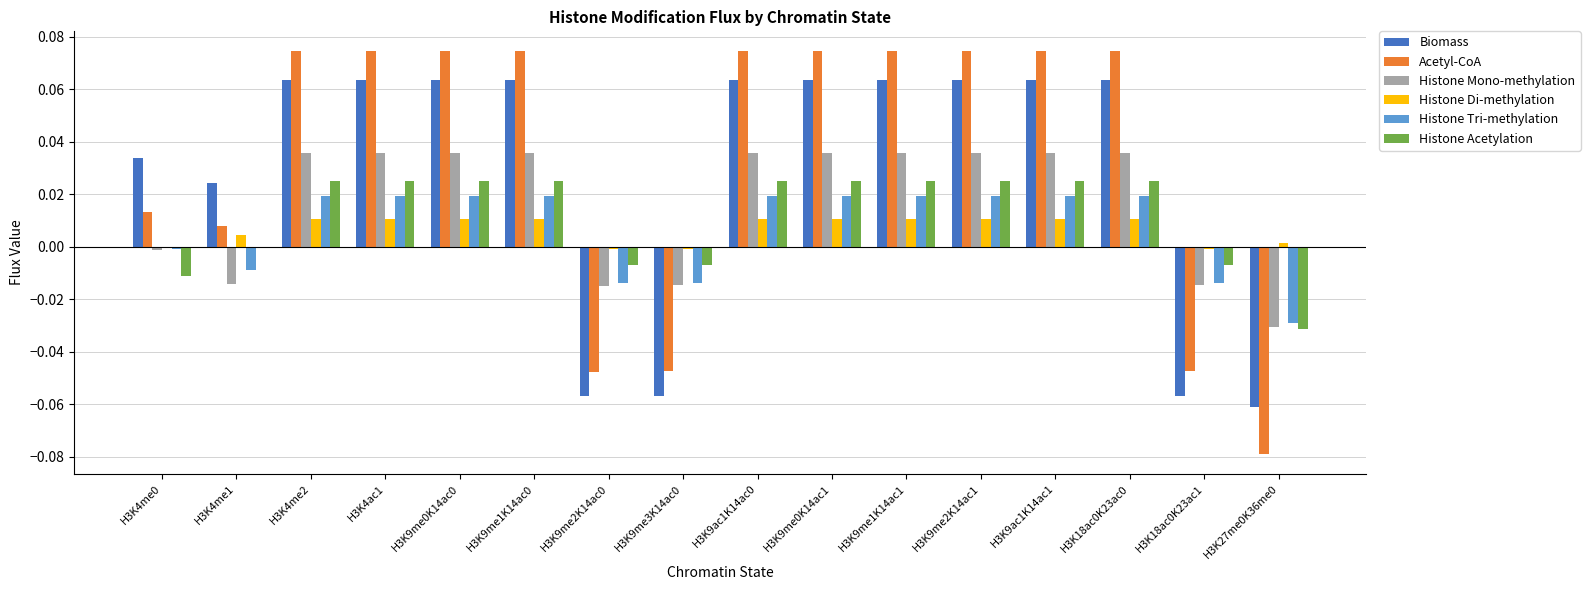

Which series changed the most between H3K4me2 and H3K18ac0K23ac1?

Acetyl-CoA